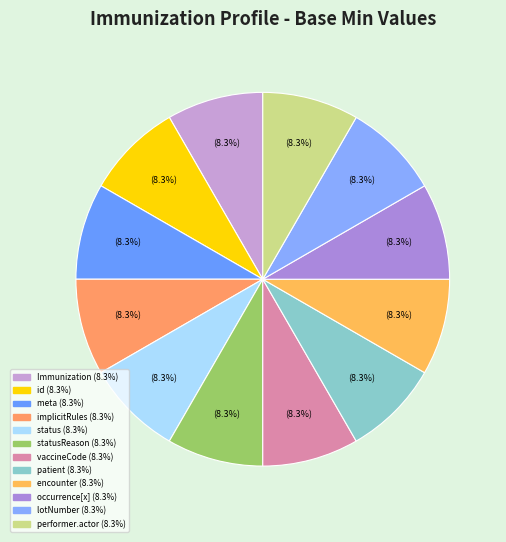

Count the number of slices in the pie.

12